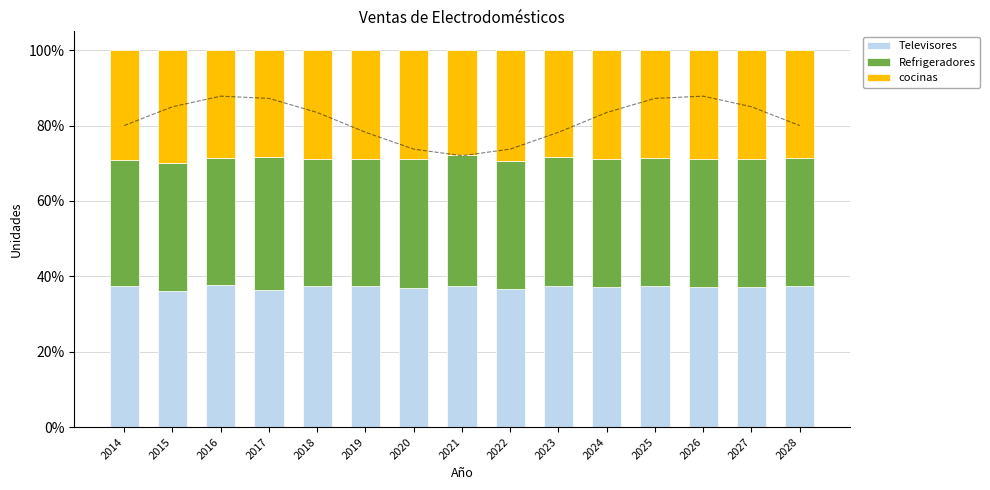

Between 2023 and 2026, which series saw the biggest shift?

cocinas